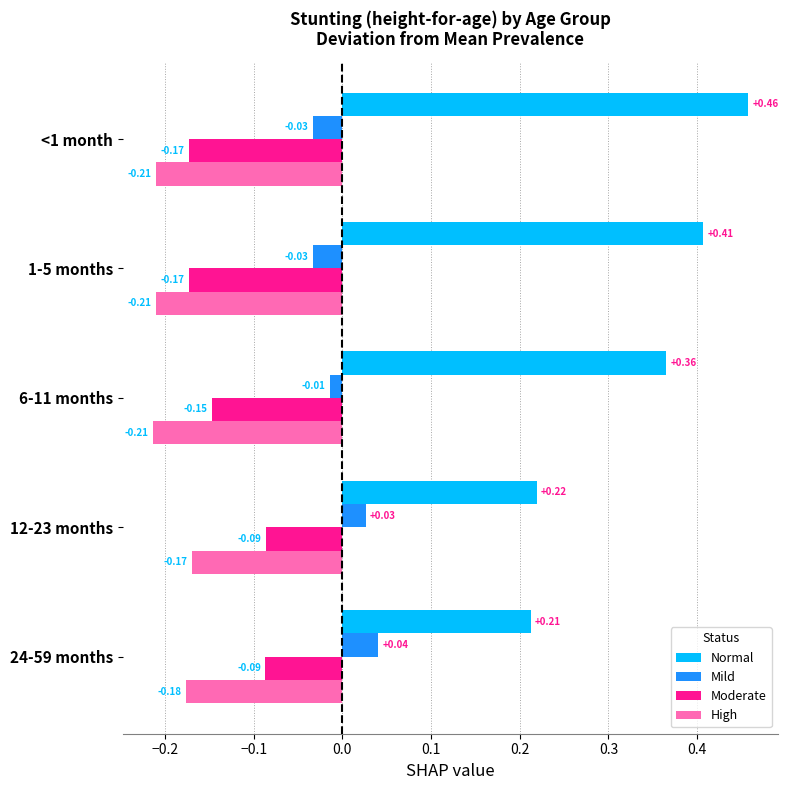

Between <1 month and 6-11 months, which series saw the biggest shift?

Normal